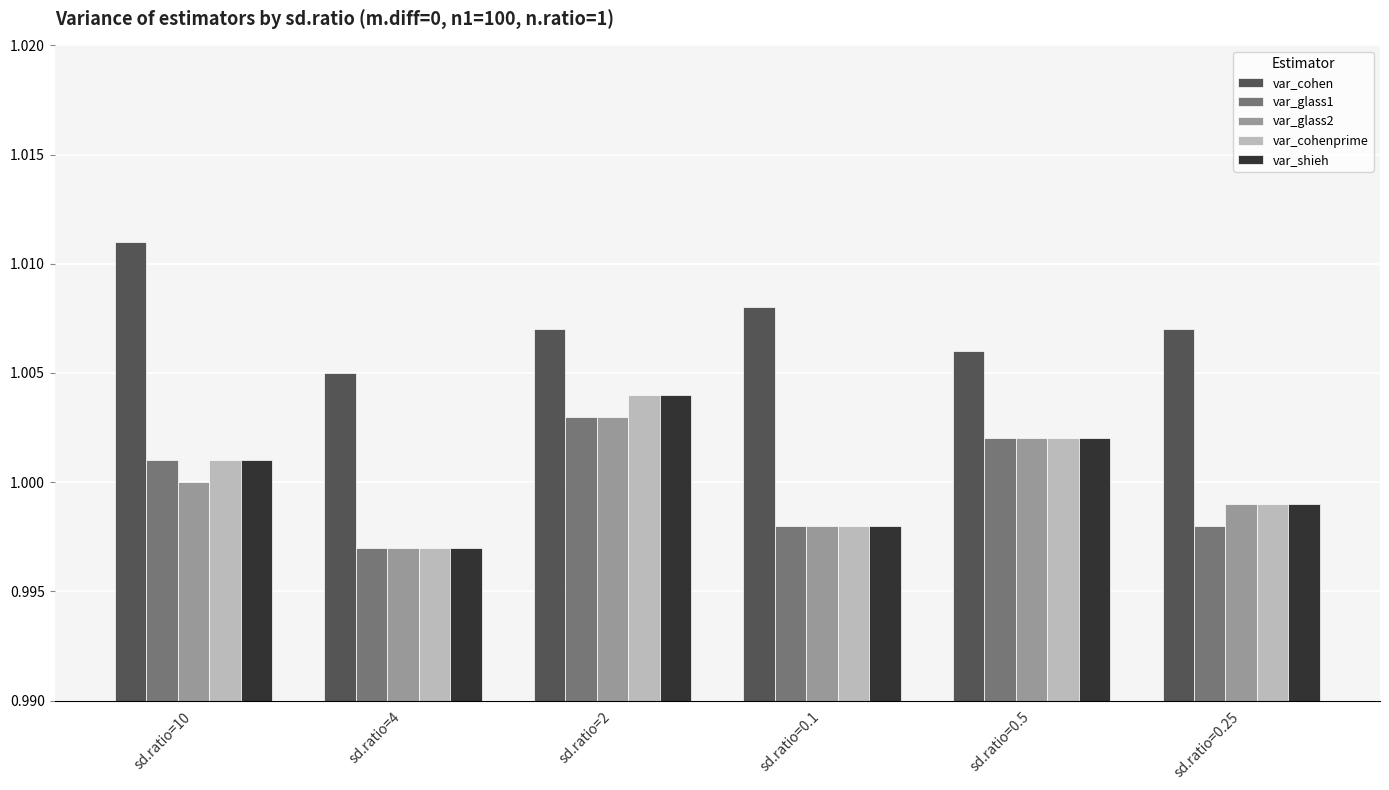

Count the var_cohen values in the range 1 to 2.

6